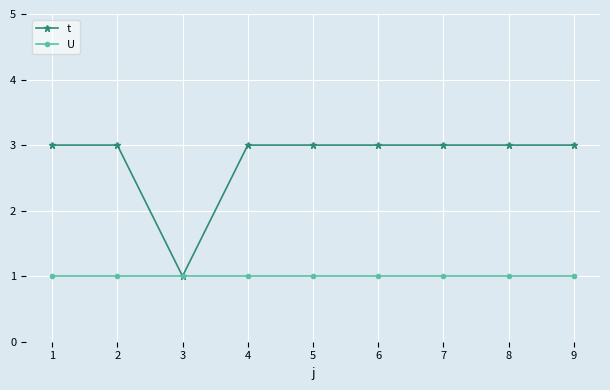

Reading left to right, list all the values displayed in this chart.

t: 3	3	1	3	3	3	3	3	3
U: 1	1	1	1	1	1	1	1	1